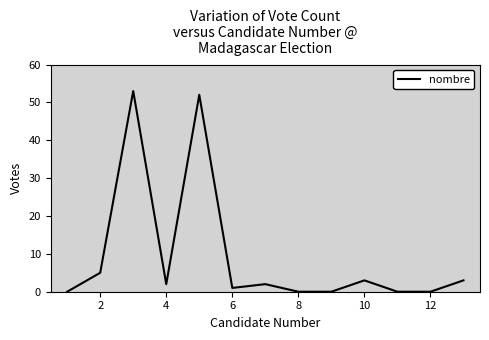

Is this an area chart (filled region under the line)?

No